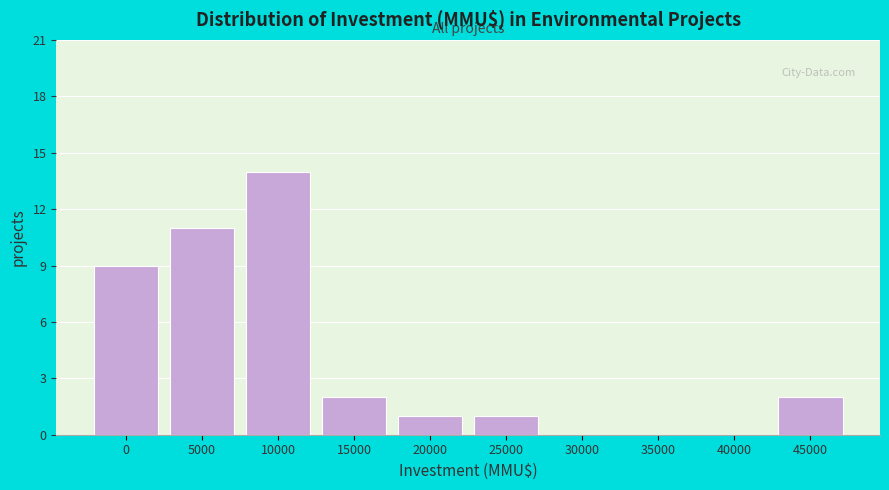

Reading left to right, list all the values displayed in this chart.

0=9	5000=11	10000=14	15000=2	20000=1	25000=1	30000=0	35000=0	40000=0	45000=2